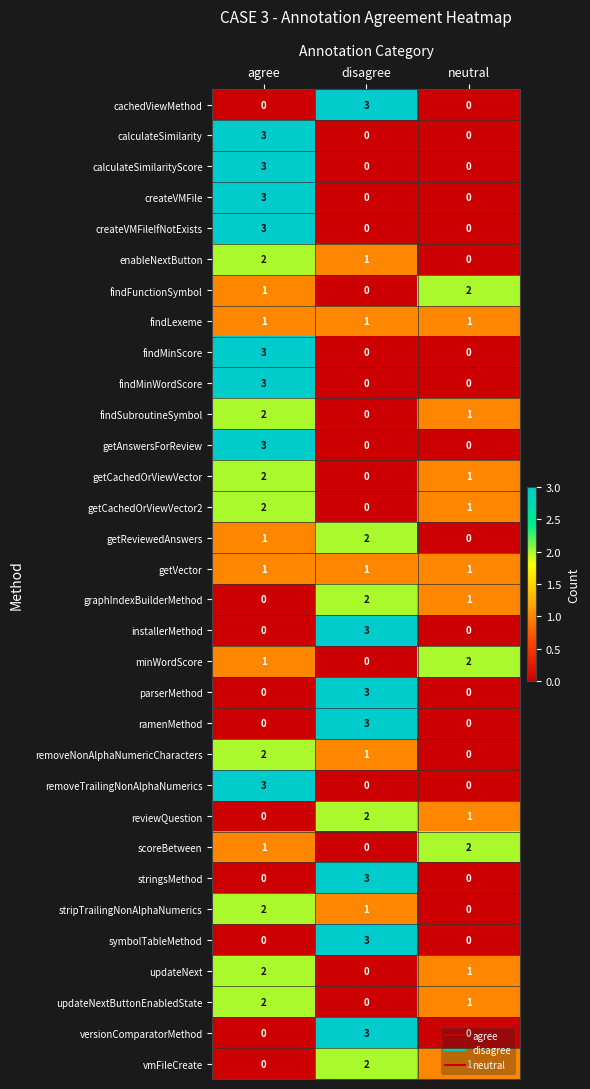

What is the maximum value shown in the chart?

3